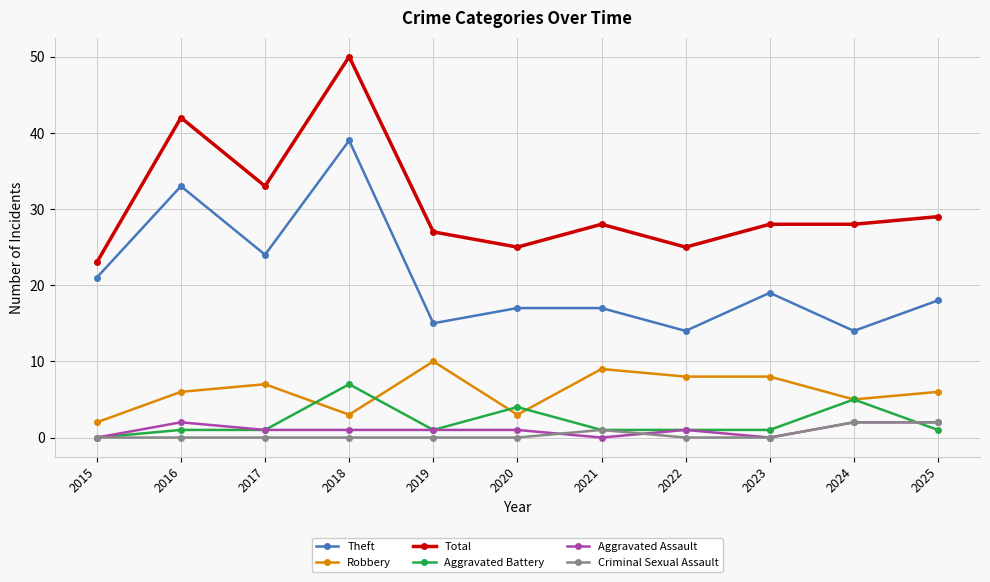

Which category has the highest value across all series?

2018